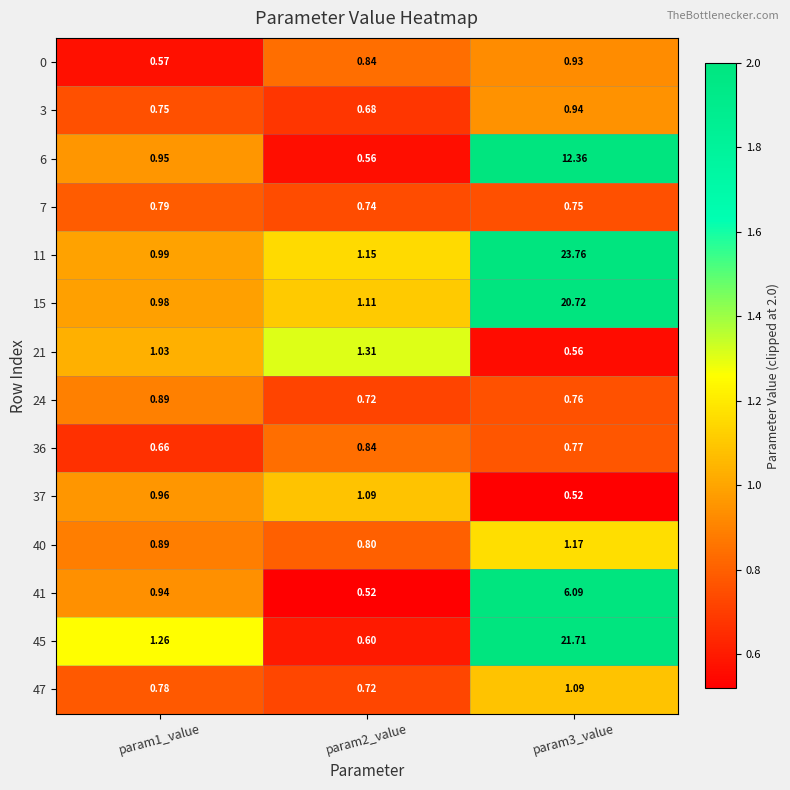

Is the value of 24 at param3_value greater than the value of 45 at param1_value?

No